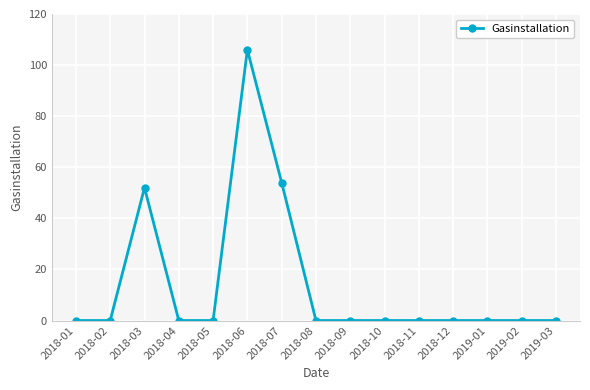

Where is the first local maximum?

2018-03